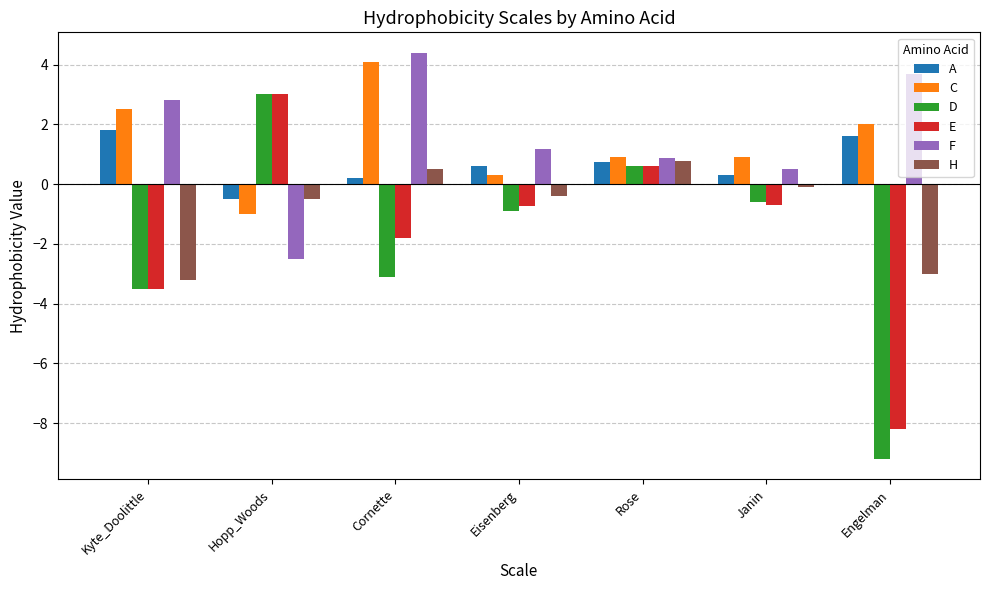

At how many categories does at least one series exceed 2?

4